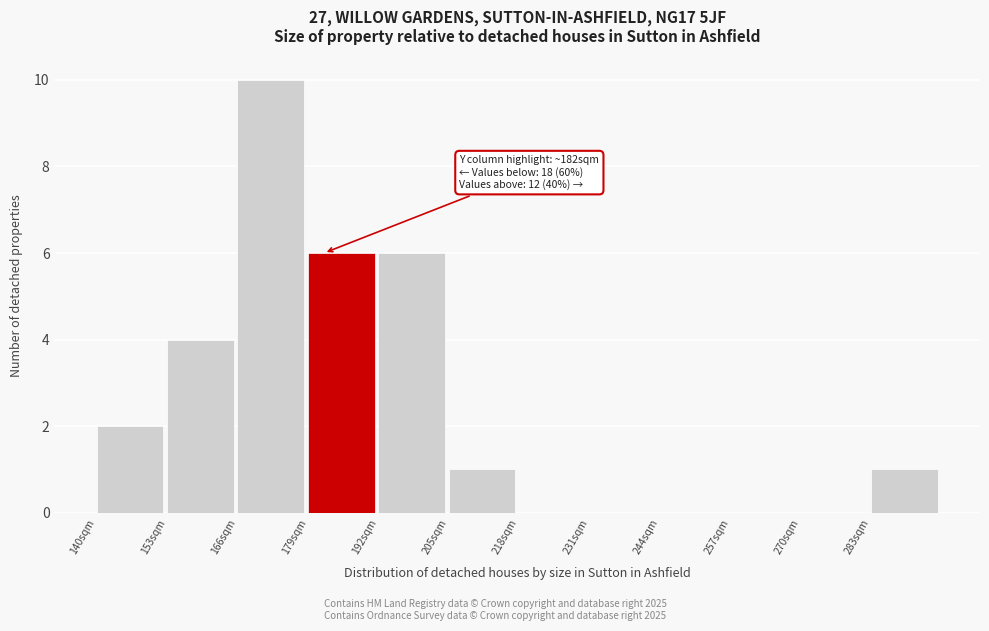

Which range on the x-axis has the tallest bar?

166 to 179